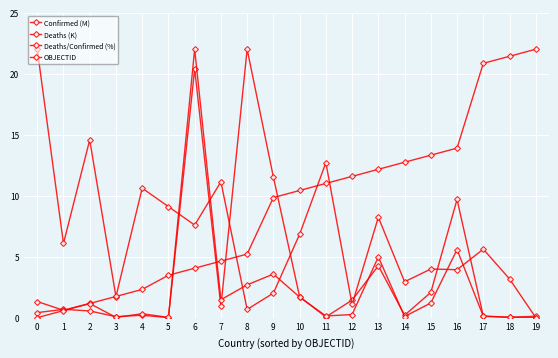

Reading left to right, list all the values displayed in this chart.

Confirmed (M): 0.4	0.7	0.5	0.1	0.2	0.0	20.4	0.9	22.0	11.5	1.7	0.1	1.4	4.3	0.2	2.1	9.7	0.1	0.0	0.1
Deaths (K): 1.3	0.6	1.2	0.0	0.3	0.0	22.0	1.5	2.7	3.6	1.7	0.1	0.3	5.0	0.1	1.2	5.6	0.1	0.0	0.0
Deaths/Confirmed (%): 22.0	6.1	14.6	1.7	10.6	9.1	7.6	11.1	0.7	2.0	6.8	12.7	1.1	8.2	2.9	4.0	3.9	5.6	3.2	0.0
OBJECTID: 0.0	0.6	1.2	1.7	2.3	3.5	4.1	4.6	5.2	9.8	10.4	11.0	11.6	12.2	12.7	13.3	13.9	20.8	21.4	22.0